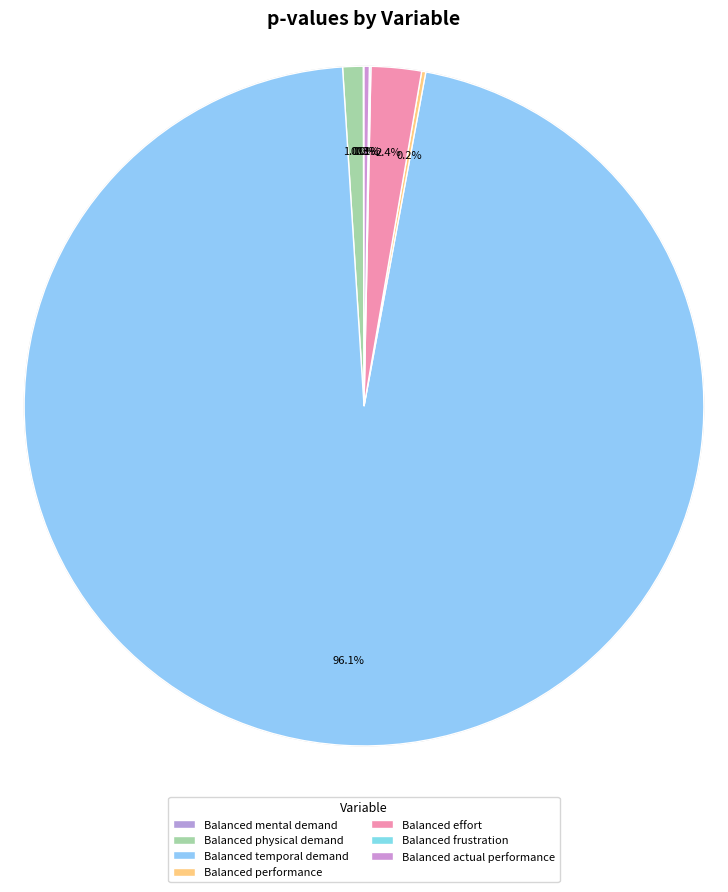

True or false: Balanced temporal demand accounts for 90% of the total.

False